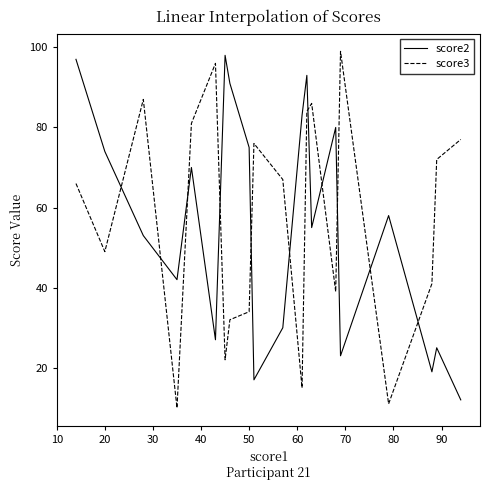

What is the difference between the maximum and minimum values in the score3 series?

89